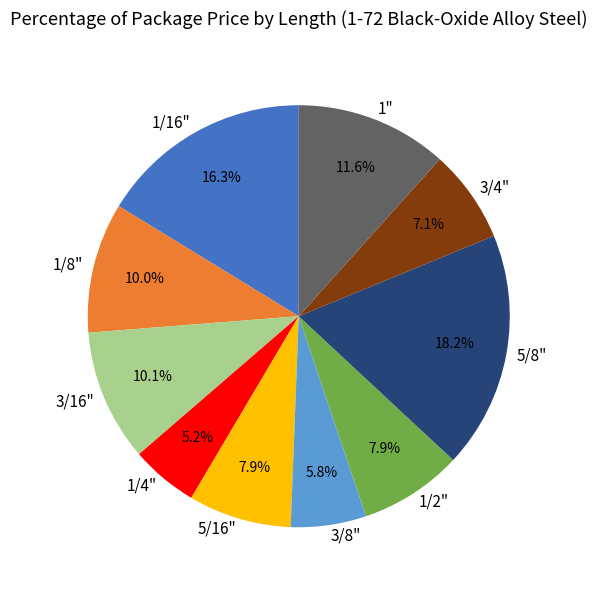

To the nearest percent, what is the average slice percentage?

10%